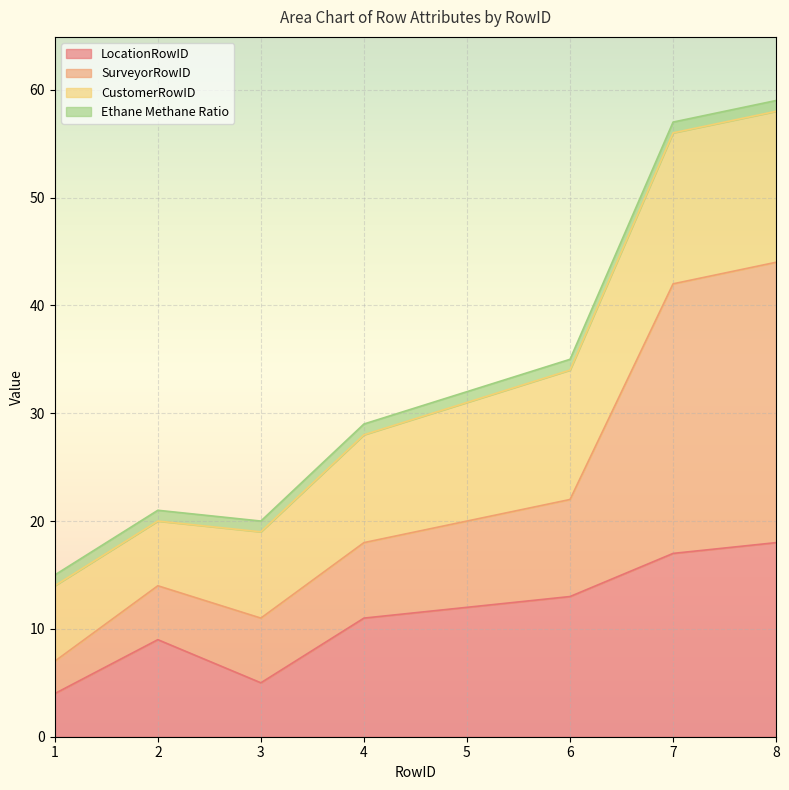

The LocationRowID series shows 2 at 3. True or false?

False